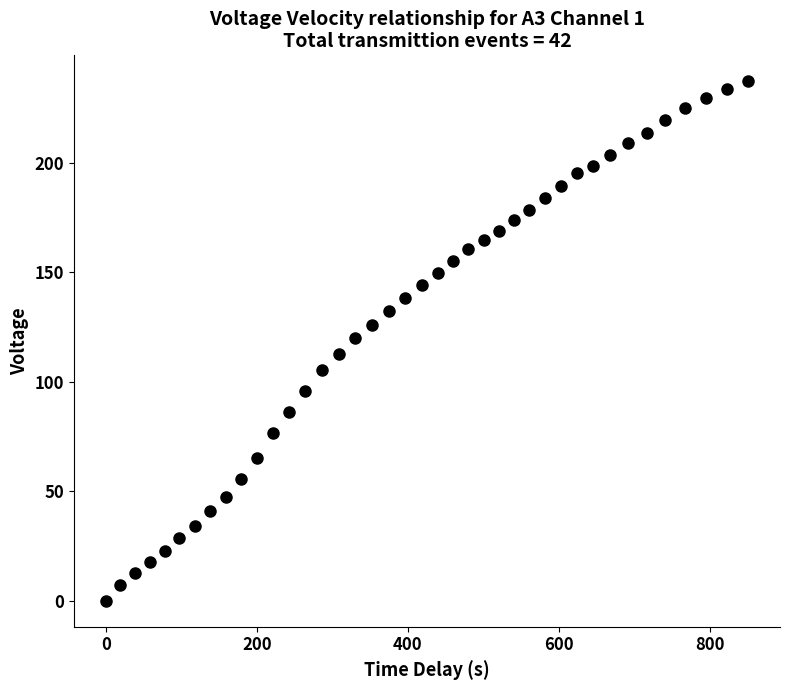

What is the range of X values (max minus min)?

850.9